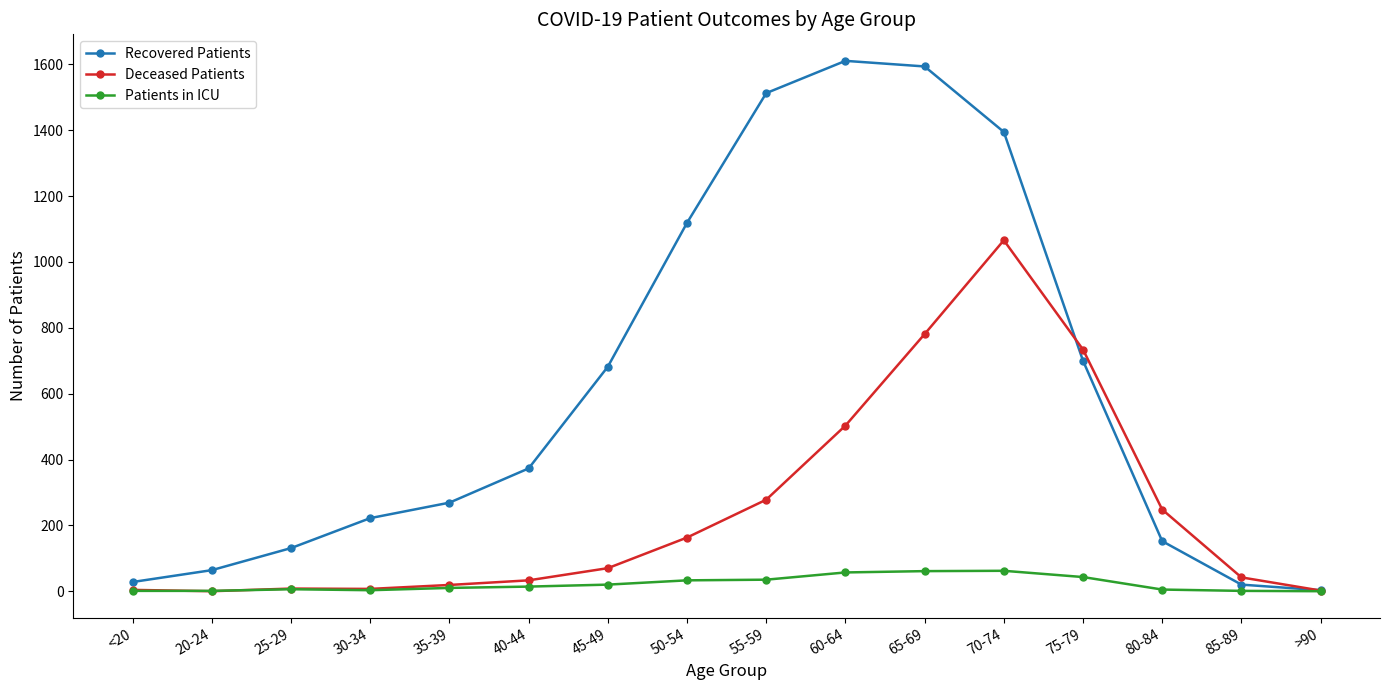

Which series has the largest range (max minus min)?

Recovered Patients